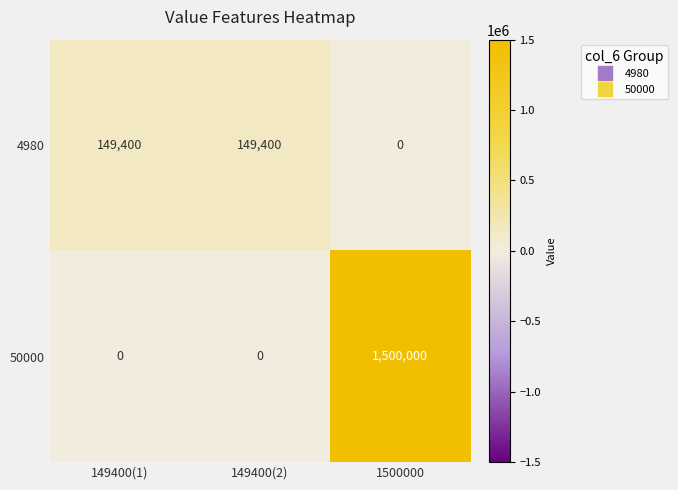

Rank the series at 149400(2) from lowest to highest value.

50000, 4980